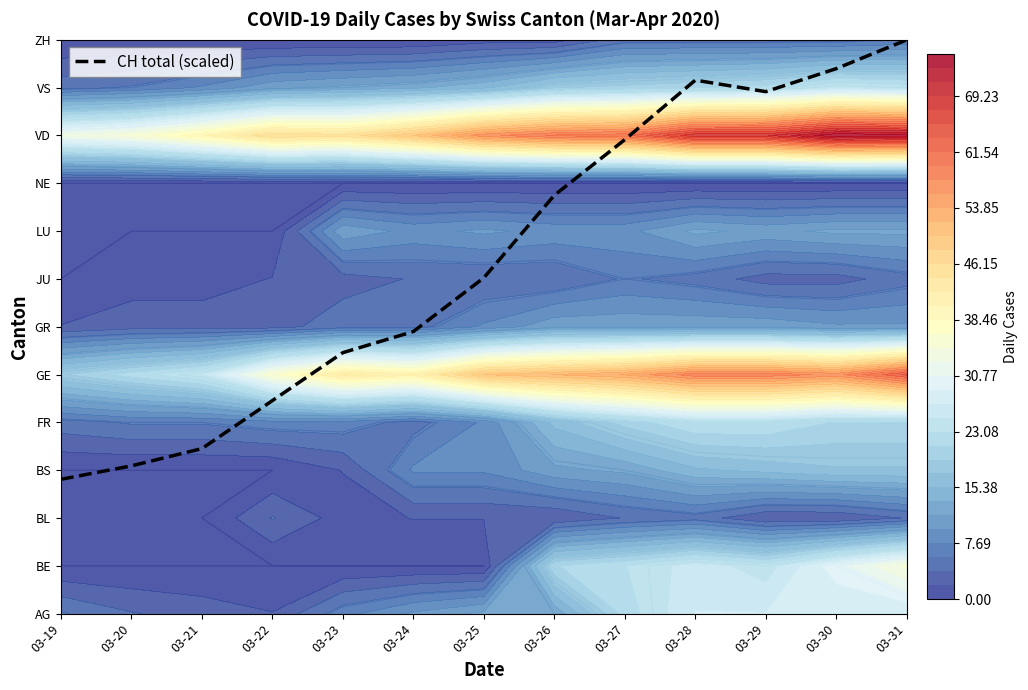

Reading right to left, what are all the values shown in this chart?

03-31=12.0	03-30=11.4	03-29=10.9	03-28=11.2	03-27=9.9	03-26=8.7	03-25=7.0	03-24=5.9	03-23=5.5	03-22=4.5	03-21=3.5	03-20=3.1	03-19=2.8